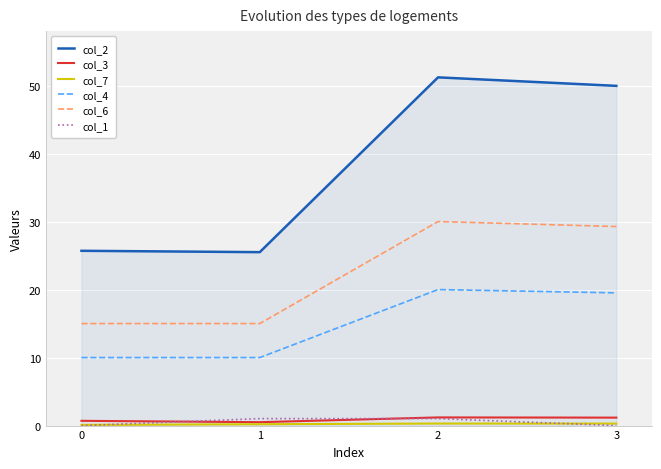

True or false: col_4 and col_3 intersect in this chart.

False